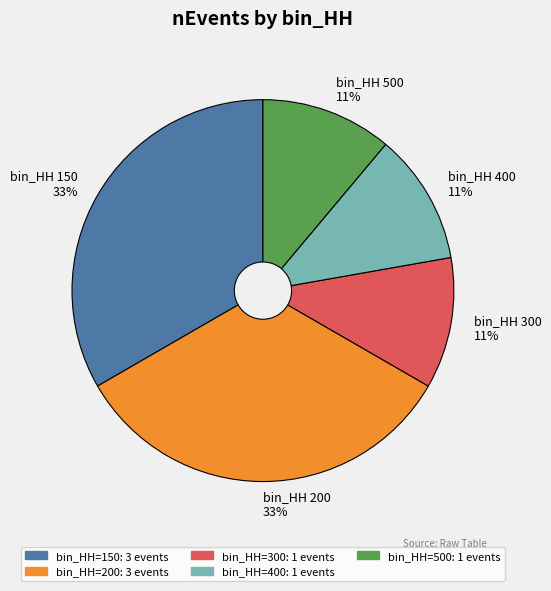

Count the number of slices in the pie.

5